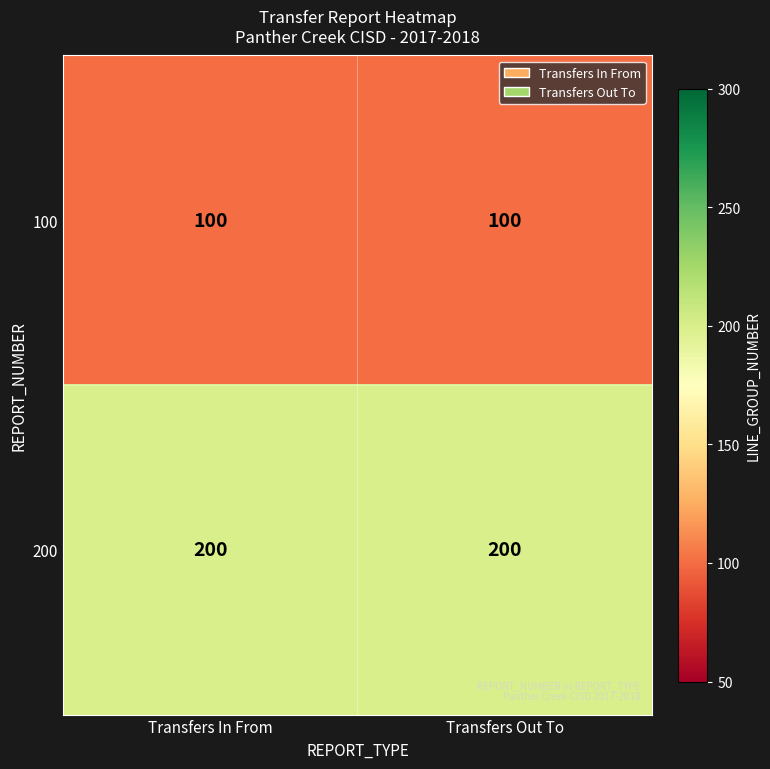

At how many categories does at least one series exceed 196?

2